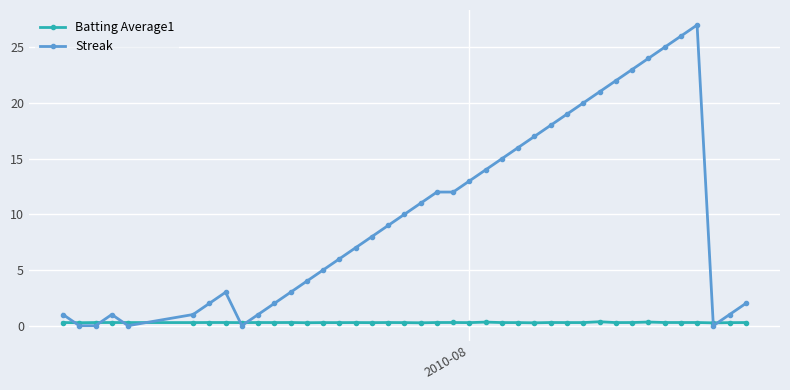

Which series has the widest spread of values?

Streak